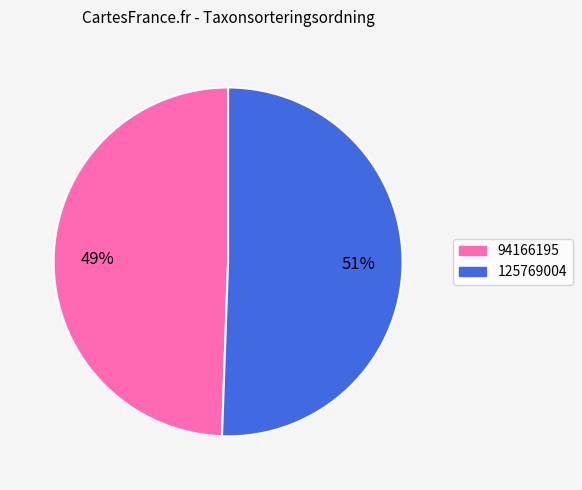

To the nearest percent, what is the average slice percentage?

50%